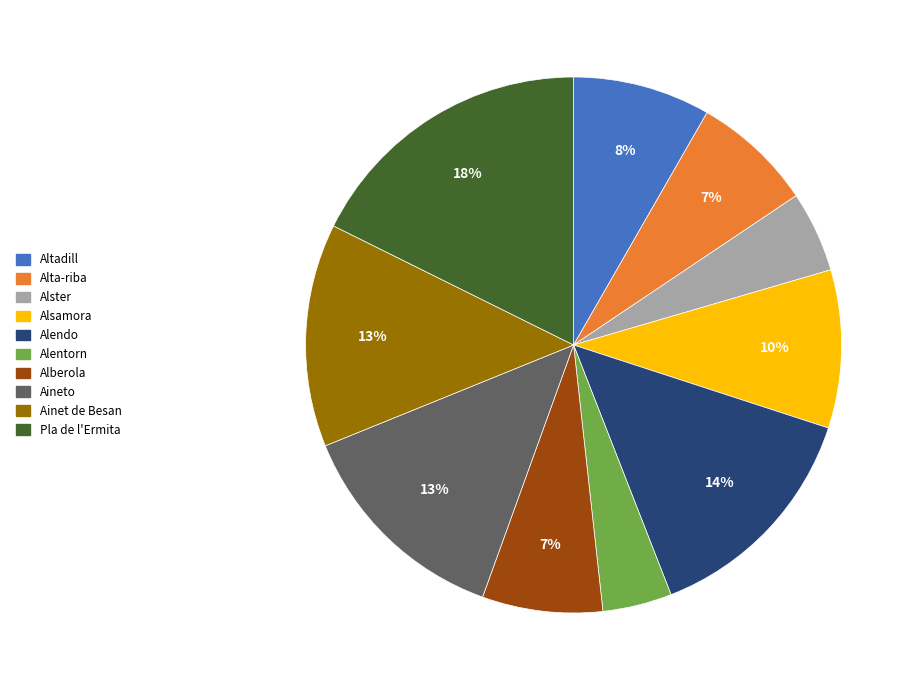

Is there a majority slice in this chart?

No